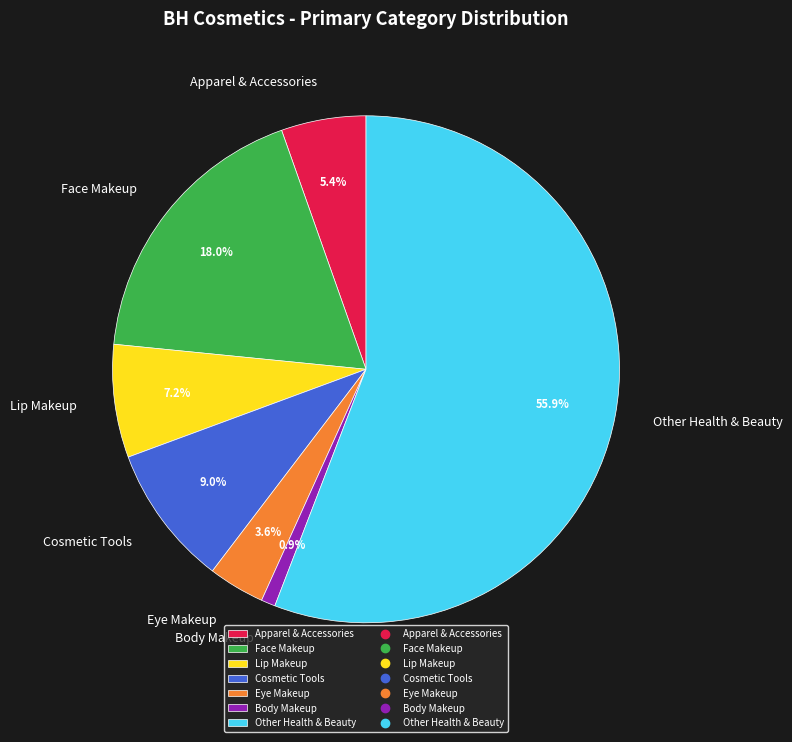

Does any single category account for the majority?

Yes